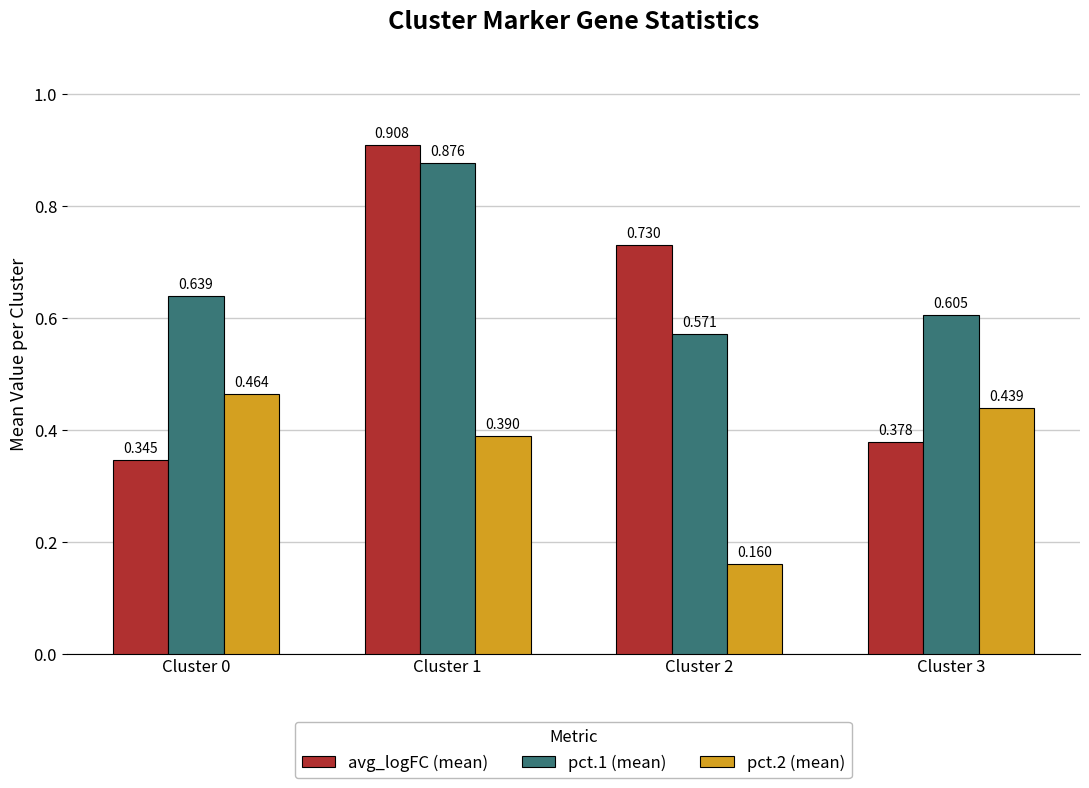

What is the total value across all series at Cluster 2?

1.5